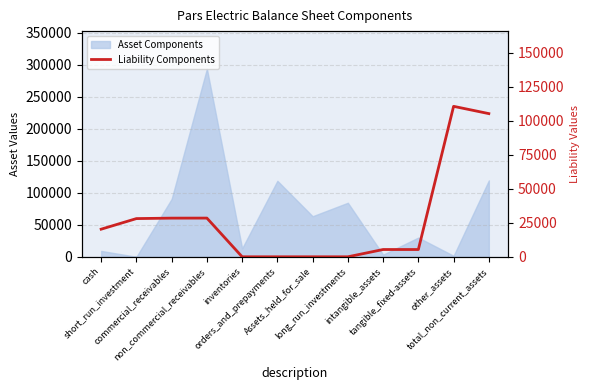

Is it true that the value at short_run_investment is 28107?

True